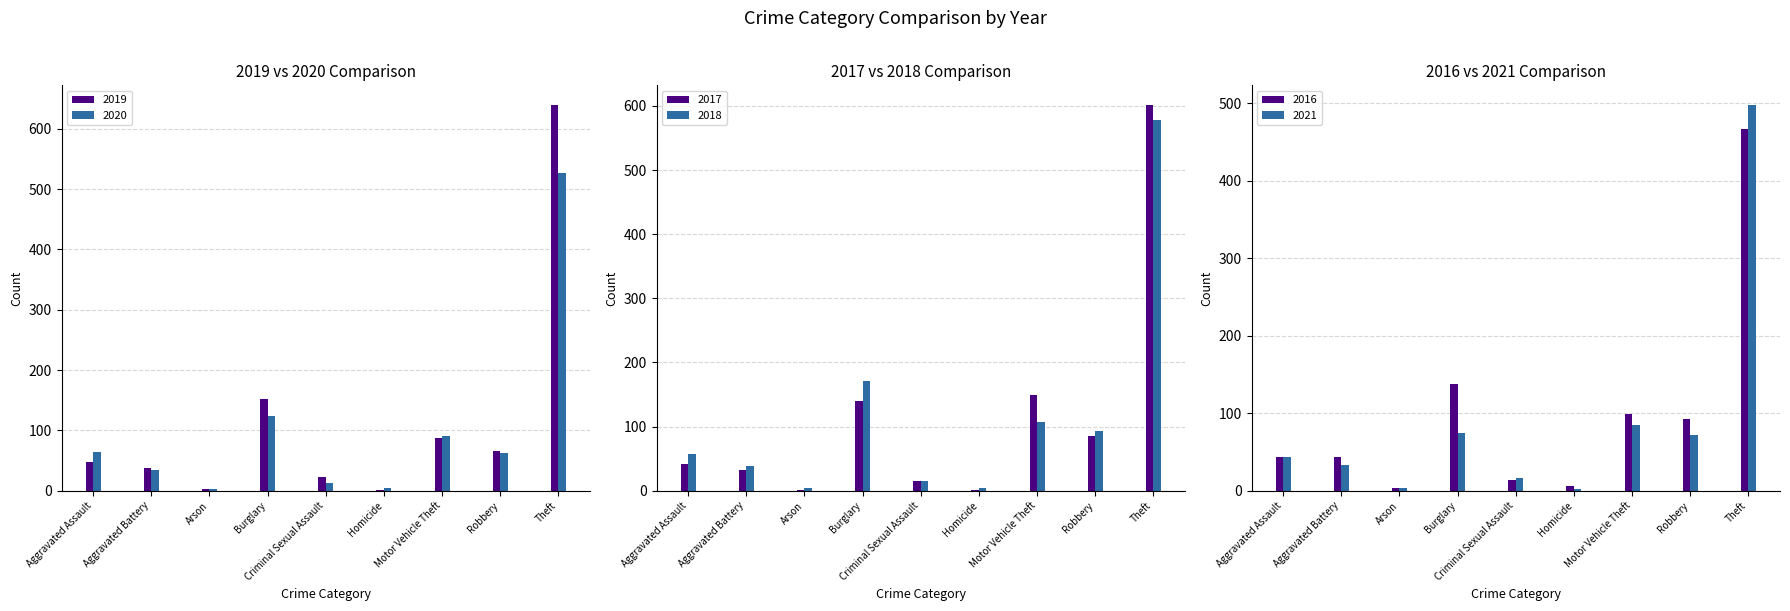

What is the difference between the highest and lowest values at Aggravated Assault?

22